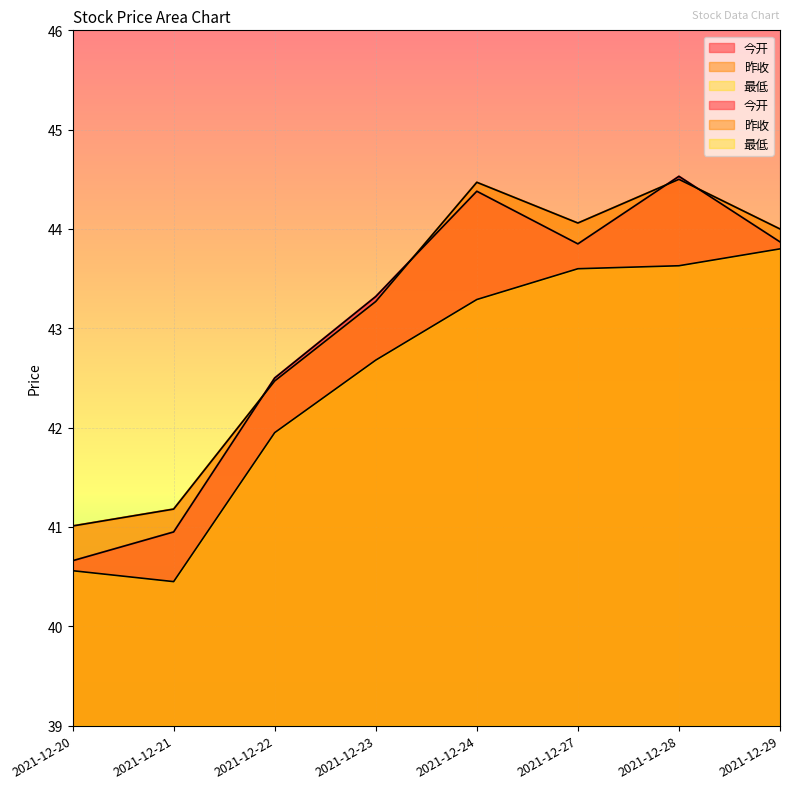

True or false: 昨收 has a value of 56.0 at 2021-12-20.

False